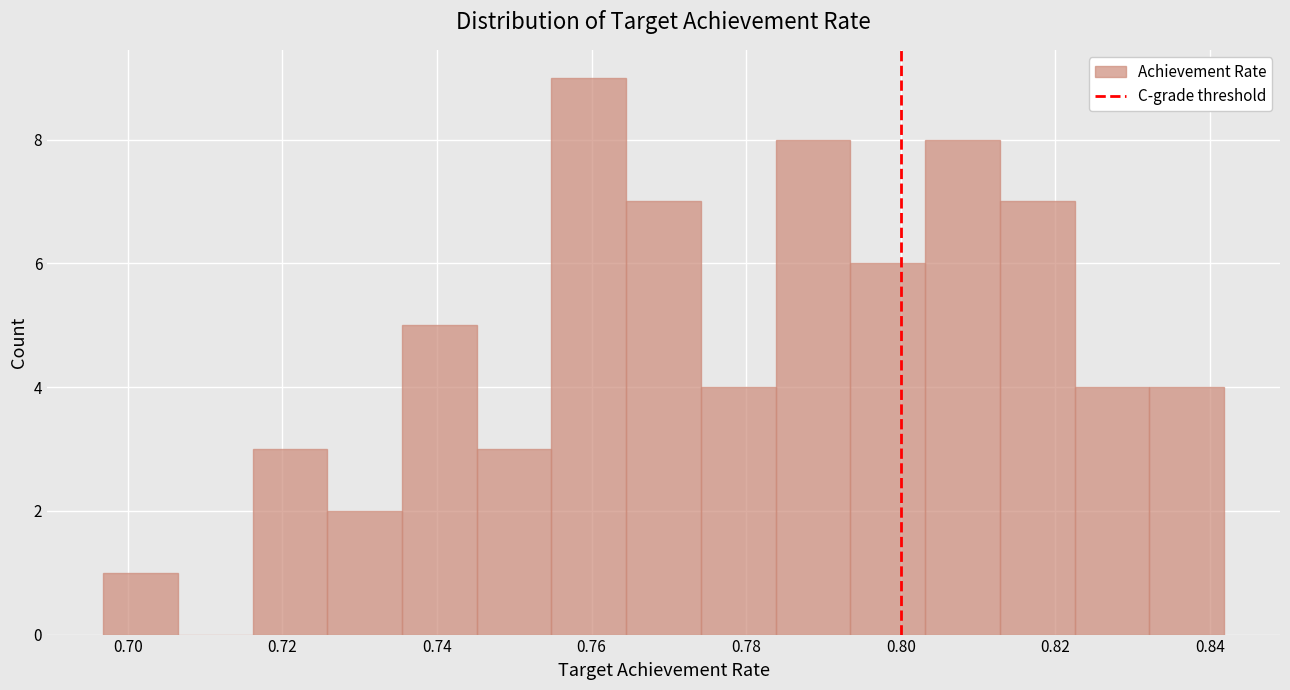

Which range on the x-axis has the tallest bar?

0.754 to 0.764